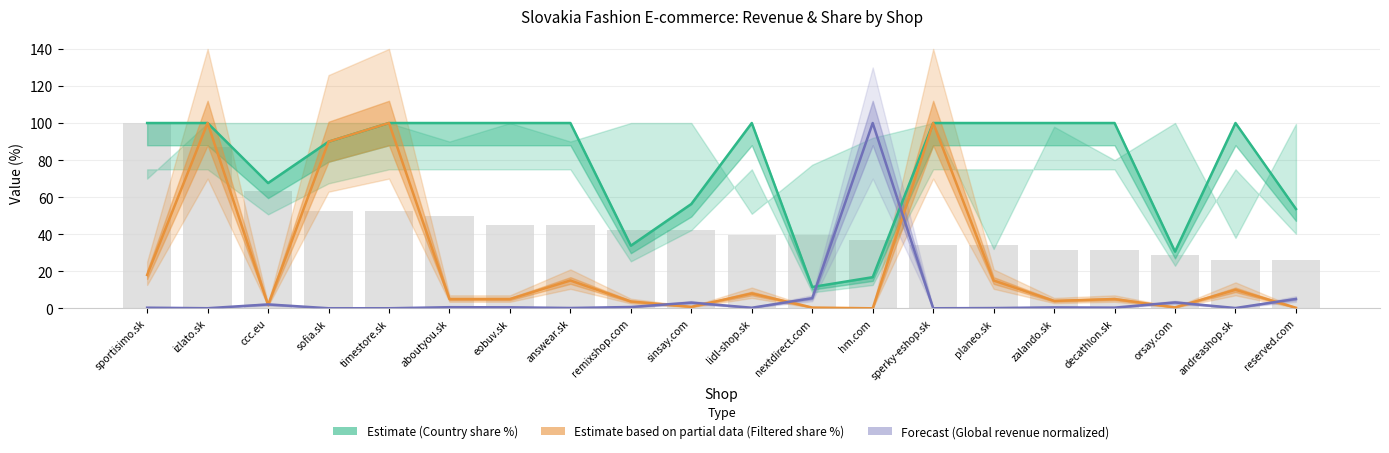

At how many categories does at least one series exceed 35?

17